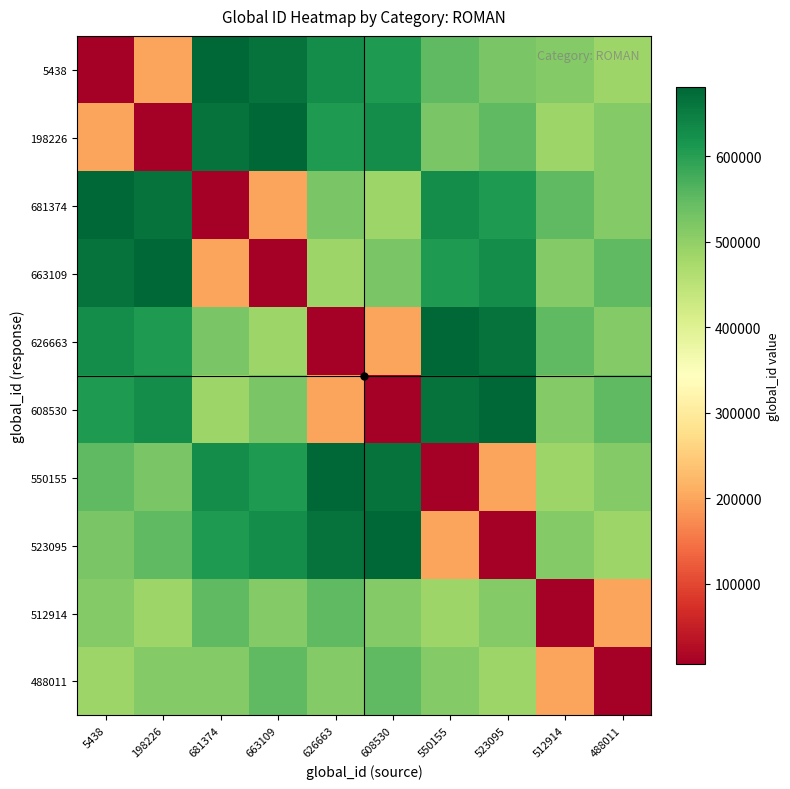

Reading right to left, transcribe all the data shown in this chart.

5438: 488011=488011	512914=512914	523095=523095	550155=550155	608530=608530	626663=626663	663109=663109	681374=681374	198226=198226	5438=5438
198226: 488011=512914	512914=488011	523095=550155	550155=523095	608530=626663	626663=608530	663109=681374	681374=663109	198226=5438	5438=198226
681374: 488011=512914	512914=550155	523095=608530	550155=626663	608530=488011	626663=523095	663109=198226	681374=5438	198226=663109	5438=681374
663109: 488011=550155	512914=512914	523095=626663	550155=608530	608530=523095	626663=488011	663109=5438	681374=198226	198226=681374	5438=663109
626663: 488011=512914	512914=550155	523095=663109	550155=681374	608530=198226	626663=5438	663109=488011	681374=523095	198226=608530	5438=626663
608530: 488011=550155	512914=512914	523095=681374	550155=663109	608530=5438	626663=198226	663109=523095	681374=488011	198226=626663	5438=608530
550155: 488011=512914	512914=488011	523095=198226	550155=5438	608530=663109	626663=681374	663109=608530	681374=626663	198226=523095	5438=550155
523095: 488011=488011	512914=512914	523095=5438	550155=198226	608530=681374	626663=663109	663109=626663	681374=608530	198226=550155	5438=523095
512914: 488011=198226	512914=5438	523095=512914	550155=488011	608530=512914	626663=550155	663109=512914	681374=550155	198226=488011	5438=512914
488011: 488011=5438	512914=198226	523095=488011	550155=512914	608530=550155	626663=512914	663109=550155	681374=512914	198226=512914	5438=488011